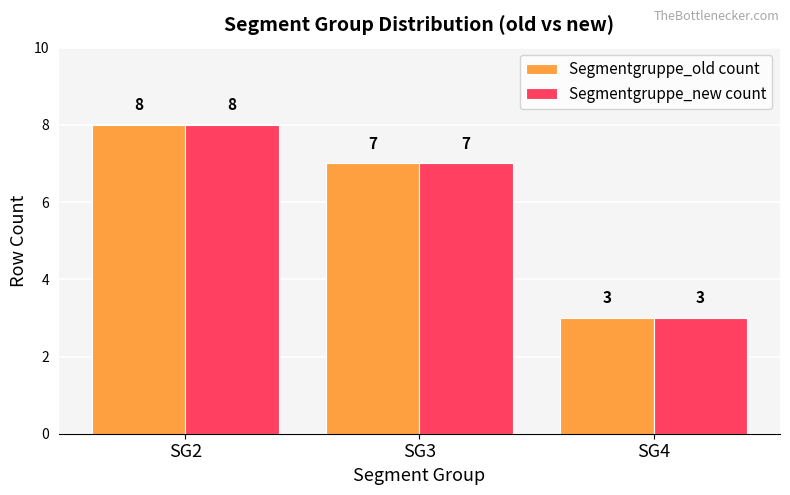

True or false: Segmentgruppe_old count has a value of 5 at SG2.

False